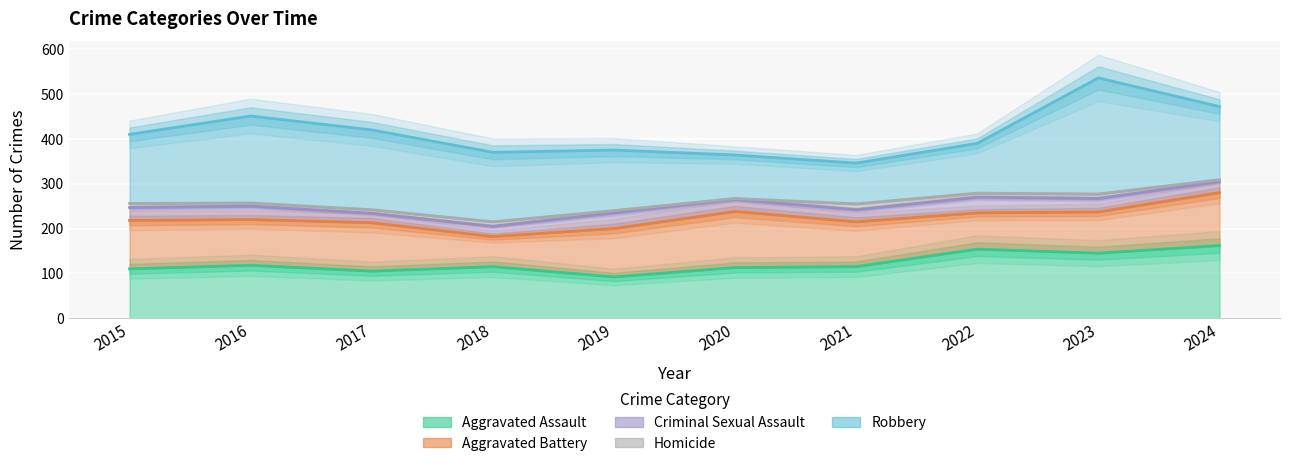

What is the smallest value displayed?

2